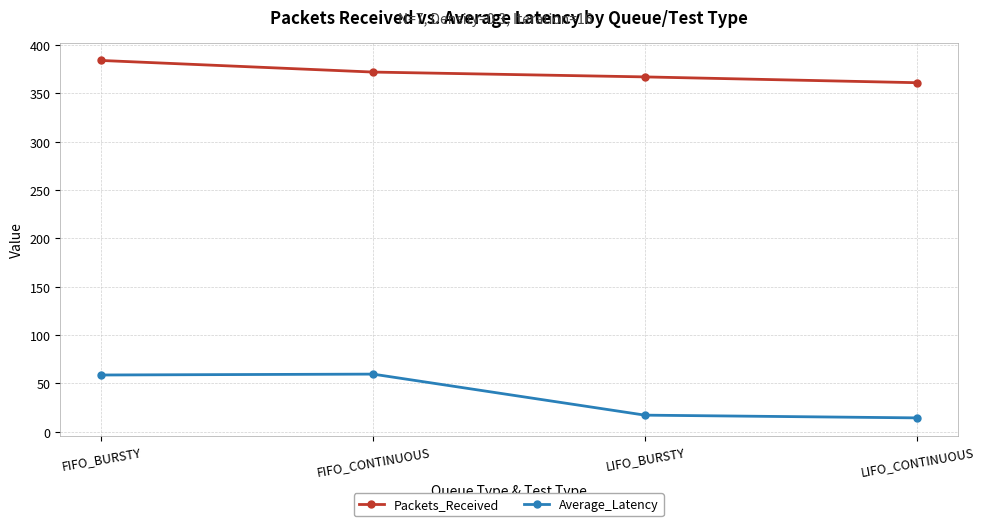

What is the value of the Packets_Received point at the 2nd from the left?

372.0